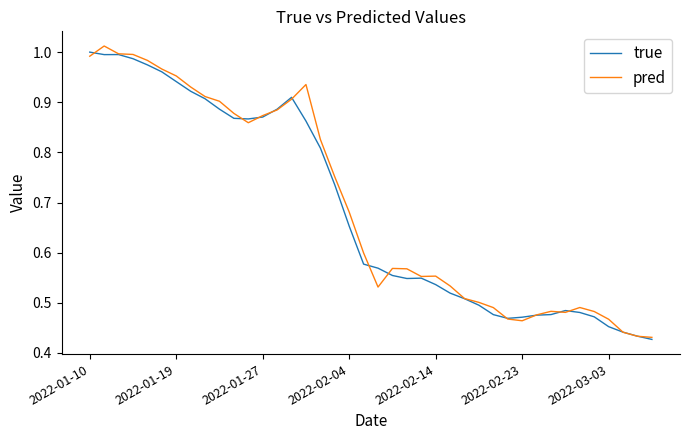

What is the difference between the maximum and minimum values in the true series?

0.6